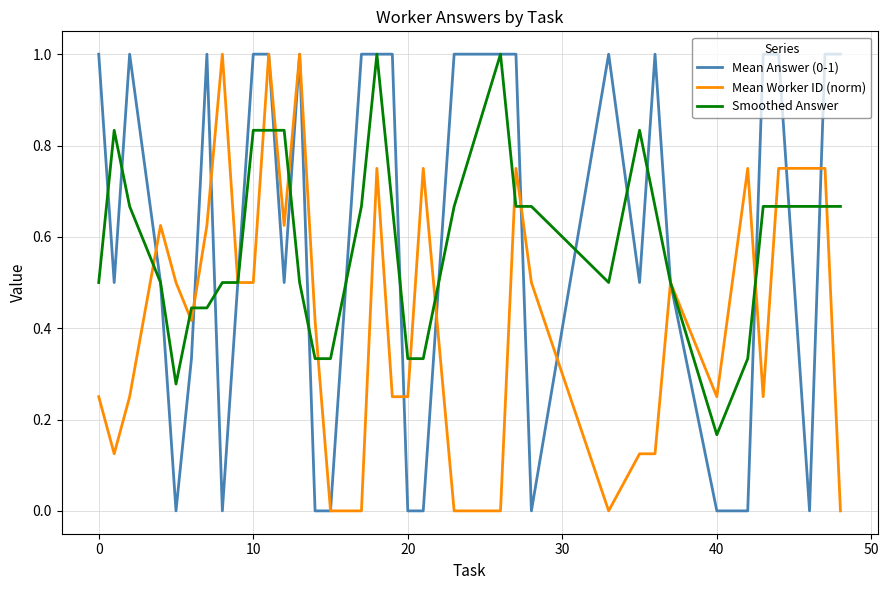

What is the maximum value for Mean Worker ID (norm)?

1.0